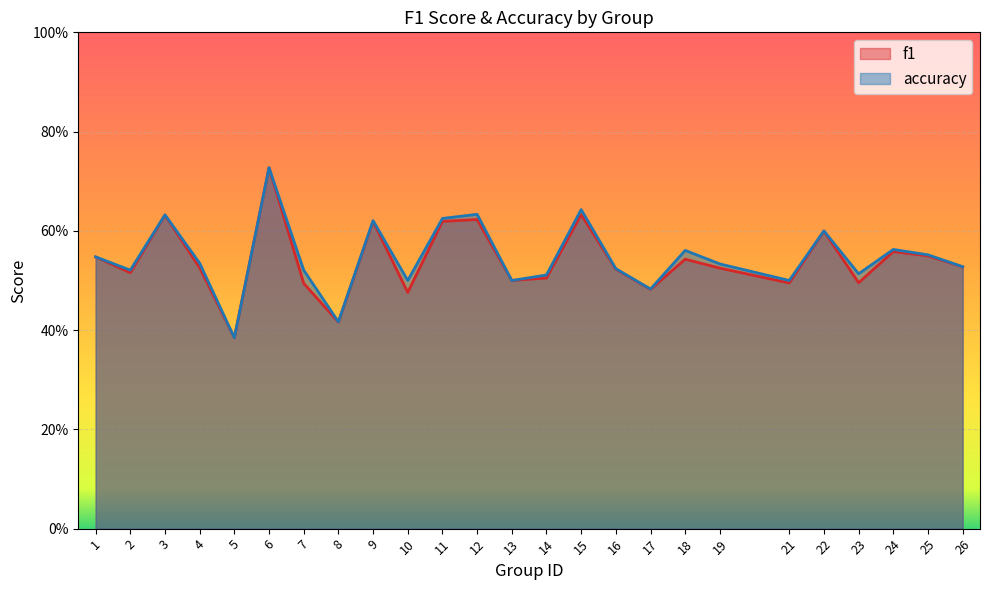

What are all the series names shown in the legend?

f1, accuracy